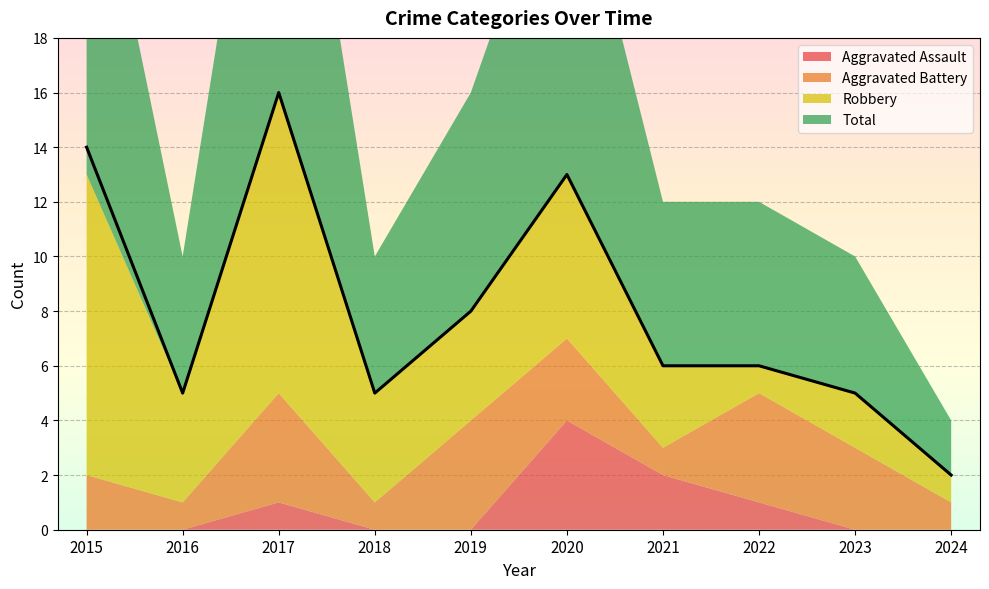

At 2016, list the series in order from largest to smallest.

Total, Robbery, Aggravated Battery, Aggravated Assault